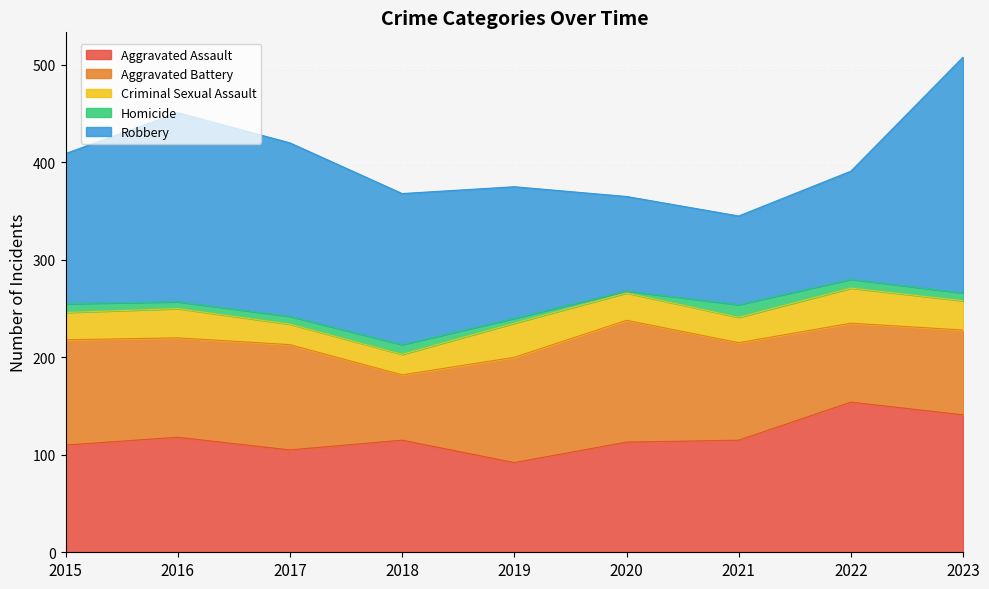

True or false: Robbery and Aggravated Battery intersect in this chart.

True